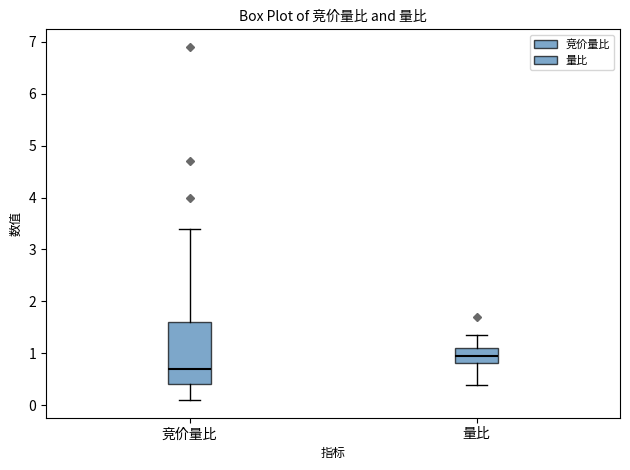

Reading left to right, transcribe this box plot: for each box, give where its median line is, the range the box spans, and where its two whiskers end, as read against the y-axis. The values are not printed on the chart, so give them approximately, as read against the axis.

竞价量比: median 0.7, box 0.4 to 1.6, whiskers 0.1 to 3.4
量比: median 0.9, box 0.8 to 1.1, whiskers 0.4 to 1.3